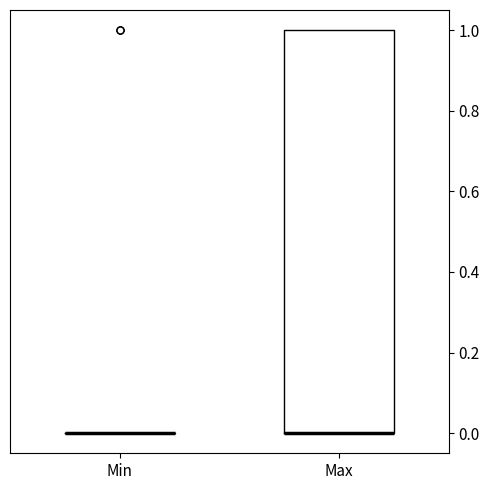

Comparing the boxes themselves (not the whiskers), which one is the tallest?

Max